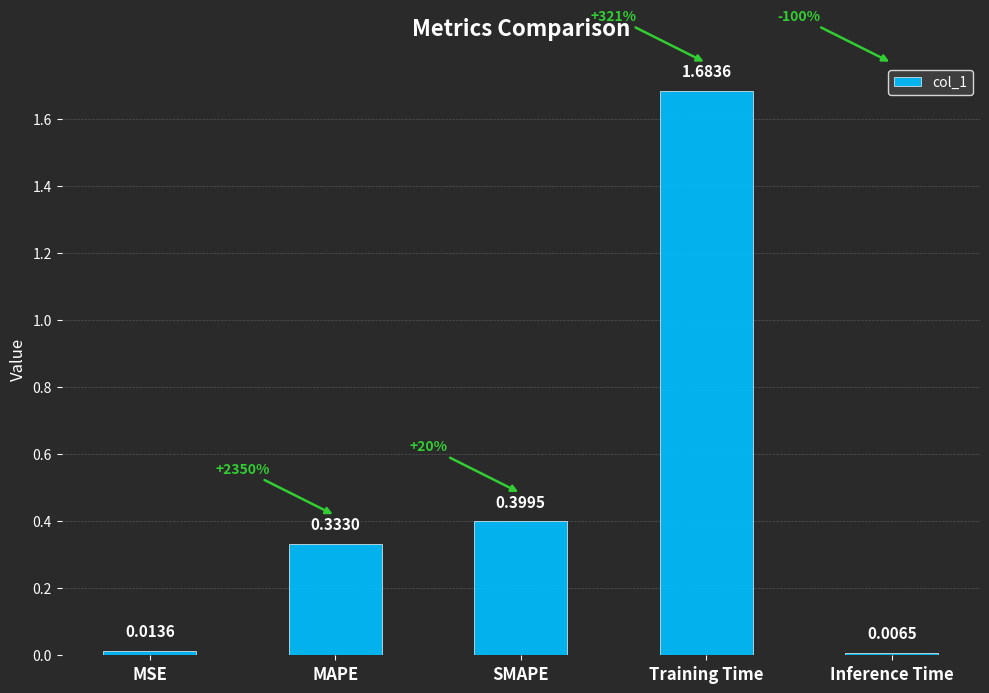

What is the label of the 2nd bar from the left?

MAPE